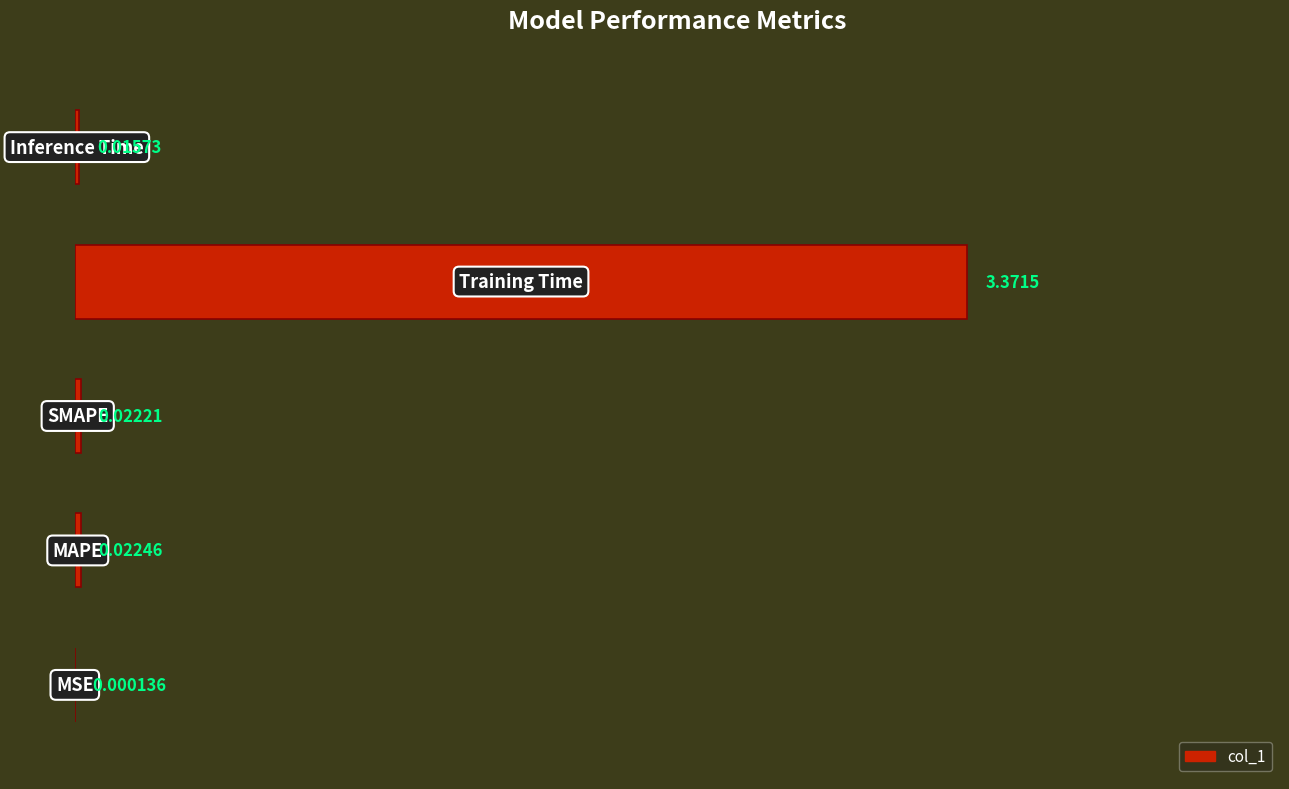

What is the sum of all values?

1.0